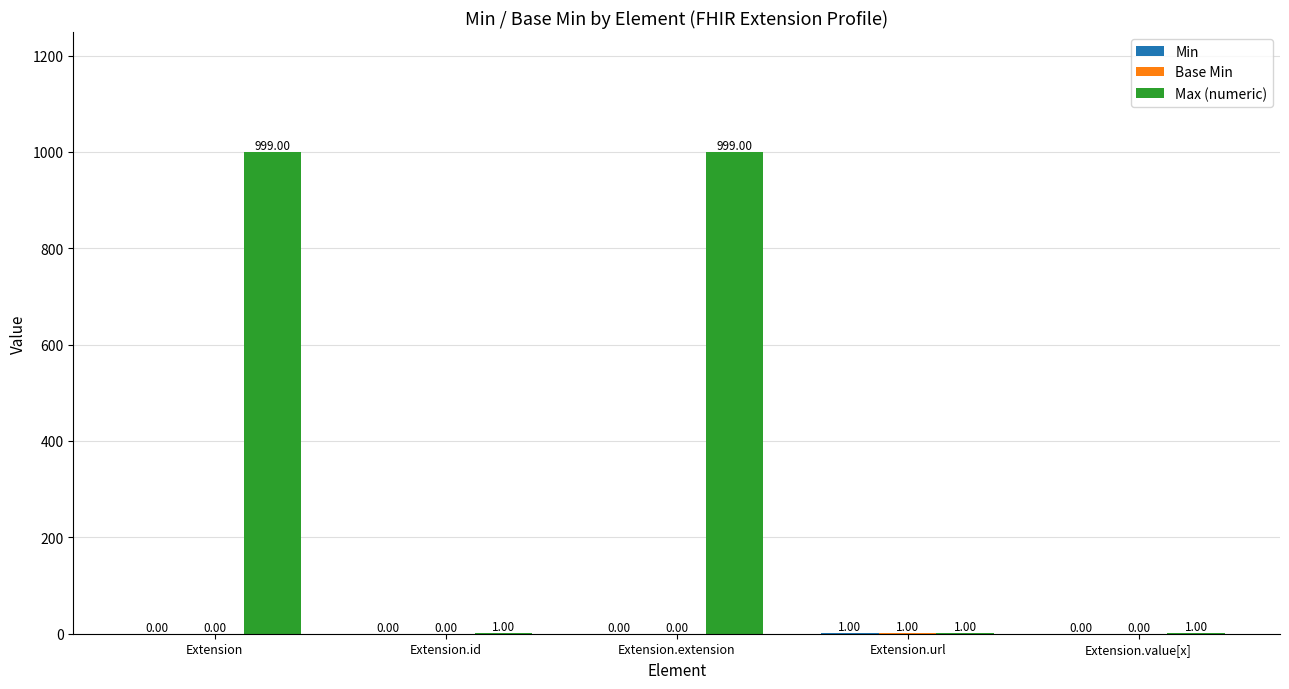

What is the total value across all series at Extension.extension?

999